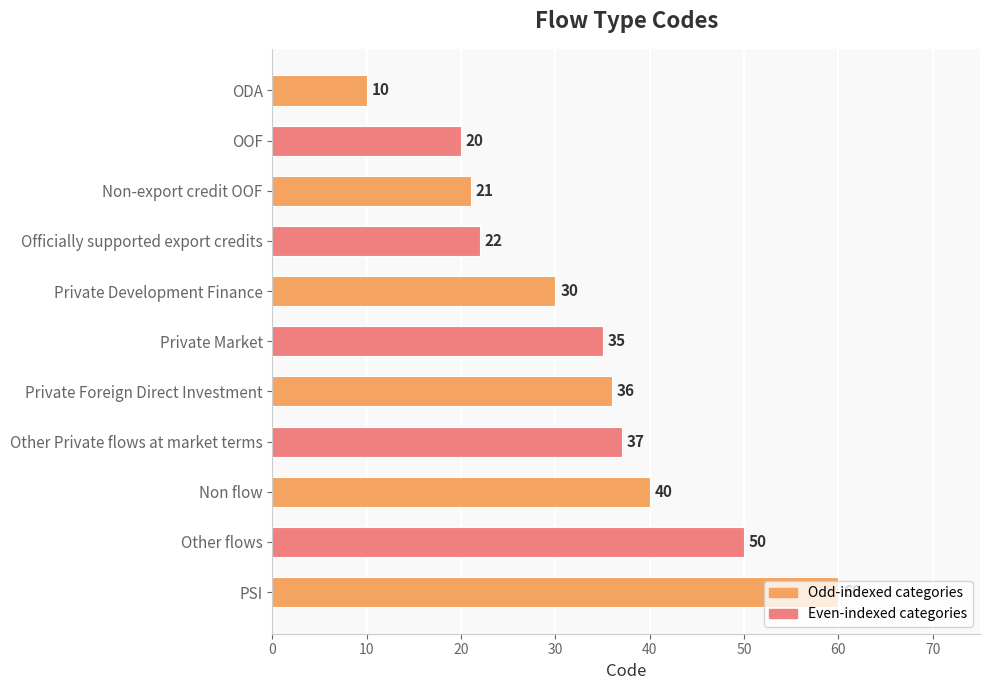

Rank the categories by value from highest to lowest.

PSI, Other flows, Non flow, Other Private flows at market terms, Private Foreign Direct Investment, Private Market, Private Development Finance, Officially supported export credits, Non-export credit OOF, OOF, ODA